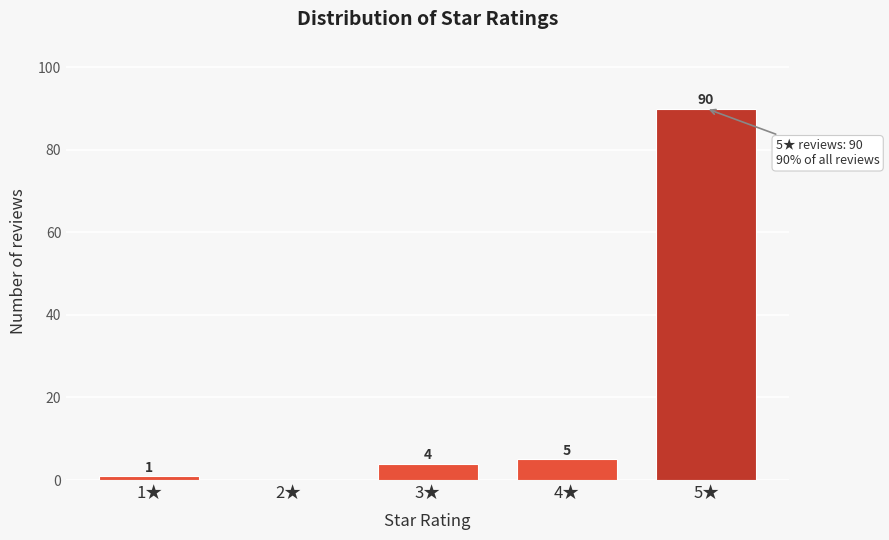

Reading left to right, extract all data points from this chart.

1★=1	2★=0	3★=4	4★=5	5★=90